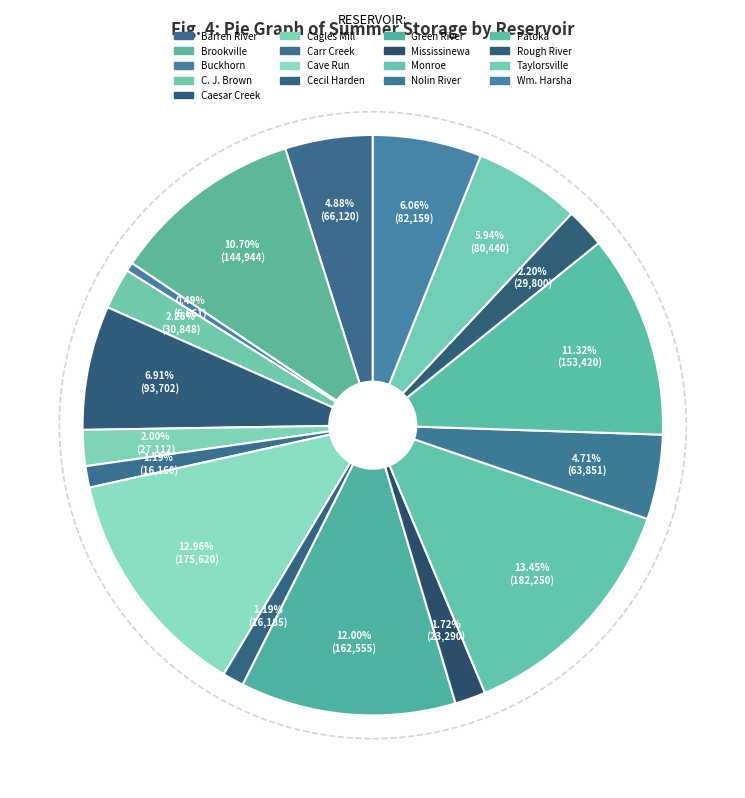

To the nearest percent, what percentage of the pie is Brookville?

11%